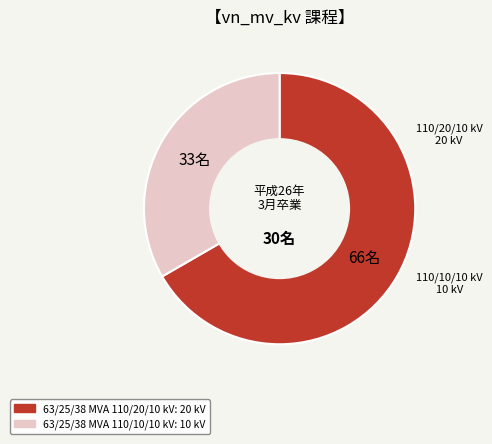

Rank the categories by value from highest to lowest.

63/25/38 MVA 110/20/10 kV, 63/25/38 MVA 110/10/10 kV